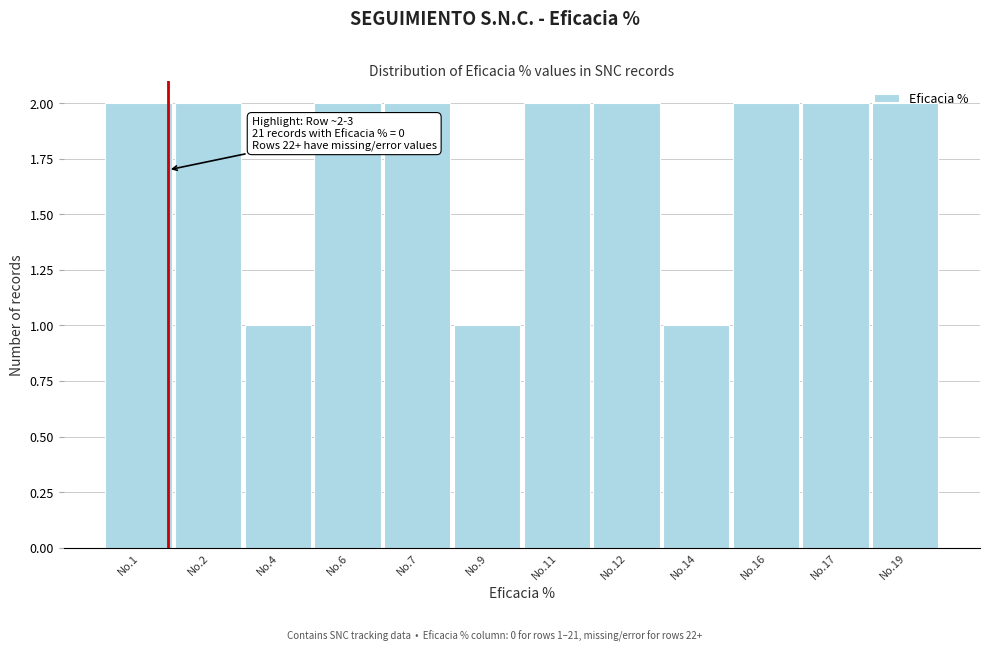

What is the change in value from No.9 to No.12?

+1